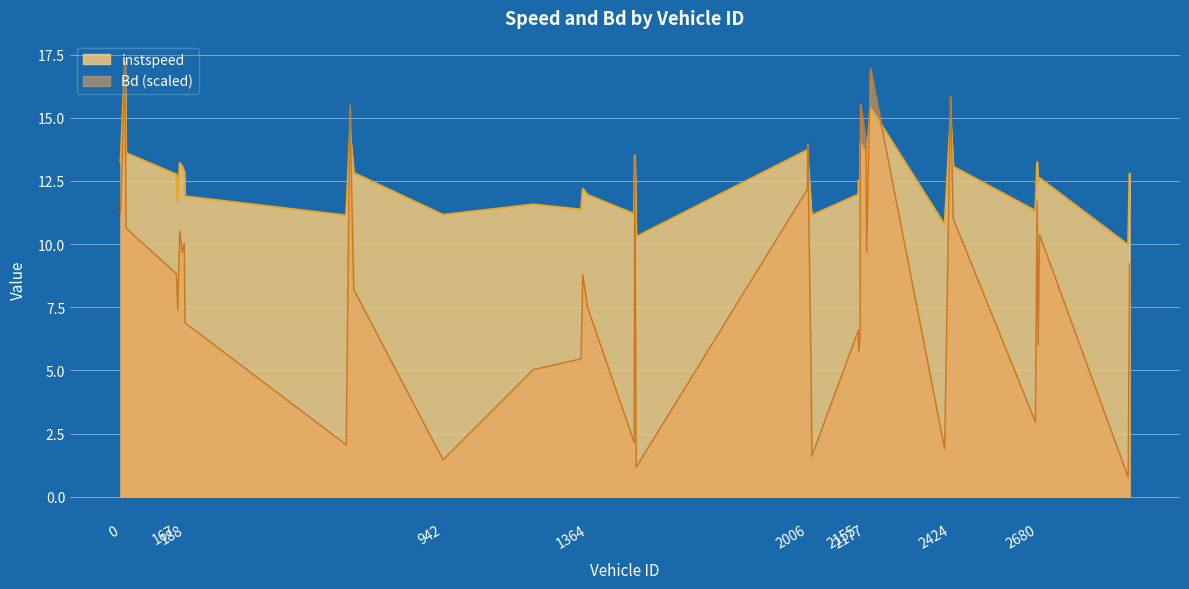

Between 2179.0 and 2947.0, which is larger?

2179.0